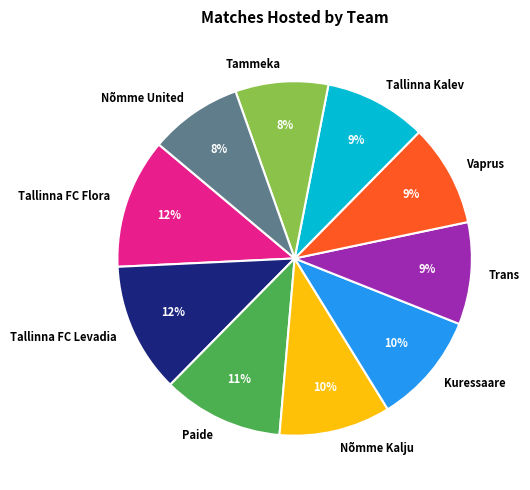

Count the number of slices in the pie.

10